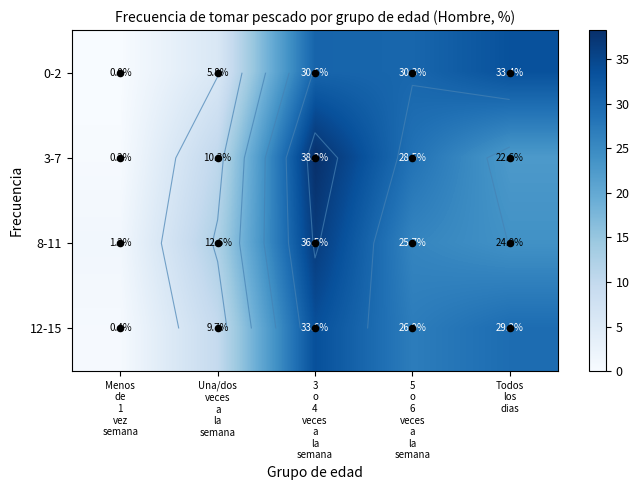

How many categories are shown in the chart?

5